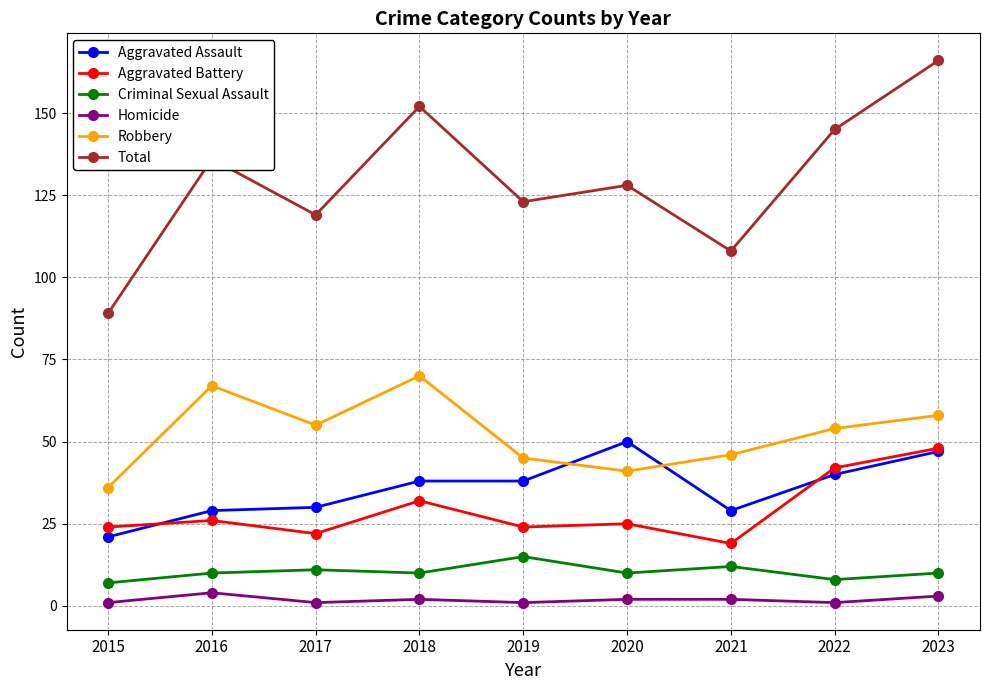

Reading right to left, extract all data points from this chart.

Aggravated Assault: 2023=47	2022=40	2021=29	2020=50	2019=38	2018=38	2017=30	2016=29	2015=21
Aggravated Battery: 2023=48	2022=42	2021=19	2020=25	2019=24	2018=32	2017=22	2016=26	2015=24
Criminal Sexual Assault: 2023=10	2022=8	2021=12	2020=10	2019=15	2018=10	2017=11	2016=10	2015=7
Homicide: 2023=3	2022=1	2021=2	2020=2	2019=1	2018=2	2017=1	2016=4	2015=1
Robbery: 2023=58	2022=54	2021=46	2020=41	2019=45	2018=70	2017=55	2016=67	2015=36
Total: 2023=166	2022=145	2021=108	2020=128	2019=123	2018=152	2017=119	2016=136	2015=89